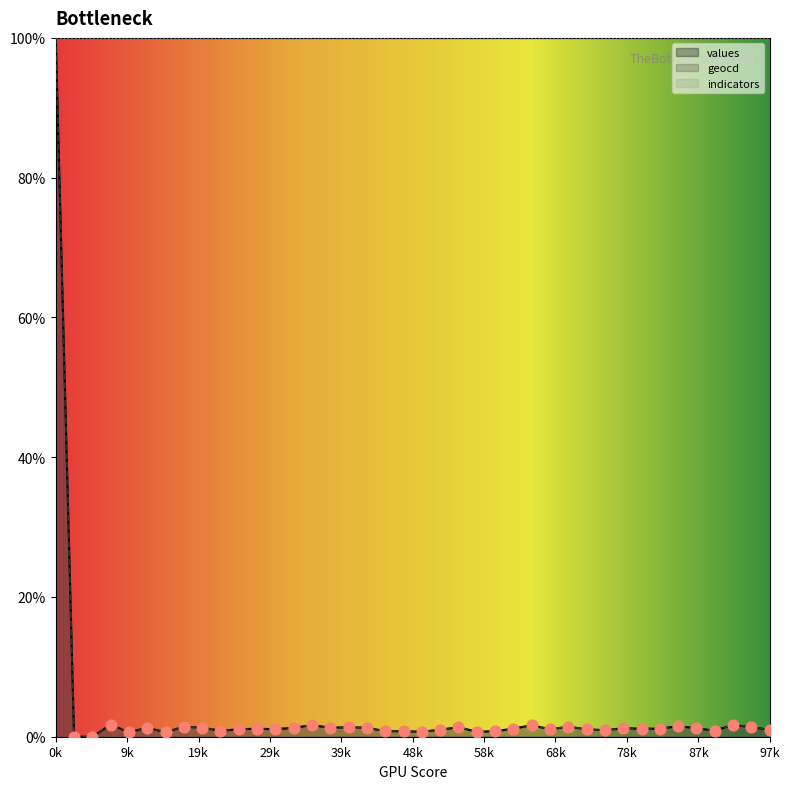

At how many categories does at least one series exceed 44?

1